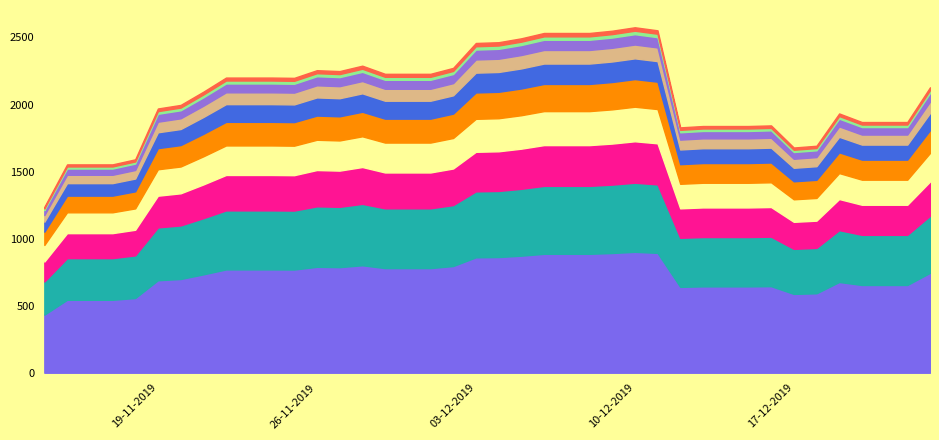

Reading left to right, extract all data points from this chart.

14-11-2019=1237.2	15-11-2019=1553.7	16-11-2019=1553.7	17-11-2019=1553.7	18-11-2019=1591.4	19-11-2019=1970.5	20-11-2019=1997.2	21-11-2019=2095.7	22-11-2019=2201.1	23-11-2019=2201.1	24-11-2019=2201.1	25-11-2019=2198.9	26-11-2019=2256.2	27-11-2019=2249.6	28-11-2019=2289.7	29-11-2019=2229.0	30-11-2019=2229.0	01-12-2019=2229.0	02-12-2019=2273.3	03-12-2019=2459.1	04-12-2019=2464.7	05-12-2019=2493.9	06-12-2019=2533.6	07-12-2019=2533.6	08-12-2019=2533.6	09-12-2019=2550.6	10-12-2019=2576.2	11-12-2019=2553.5	12-12-2019=1829.7	13-12-2019=1839.8	14-12-2019=1839.8	15-12-2019=1839.8	16-12-2019=1844.4	17-12-2019=1679.5	18-12-2019=1692.6	19-12-2019=1933.5	20-12-2019=1869.5	21-12-2019=1869.5	22-12-2019=1869.5	23-12-2019=2128.5